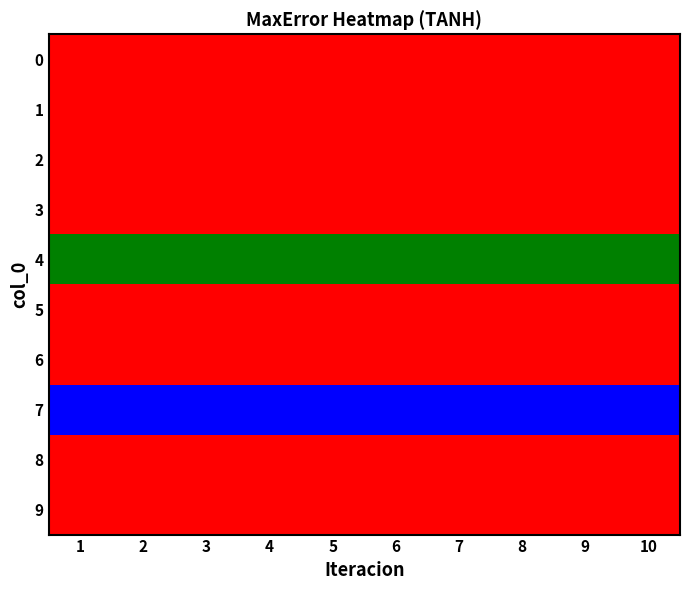

At how many categories does at least one series exceed 1?

10